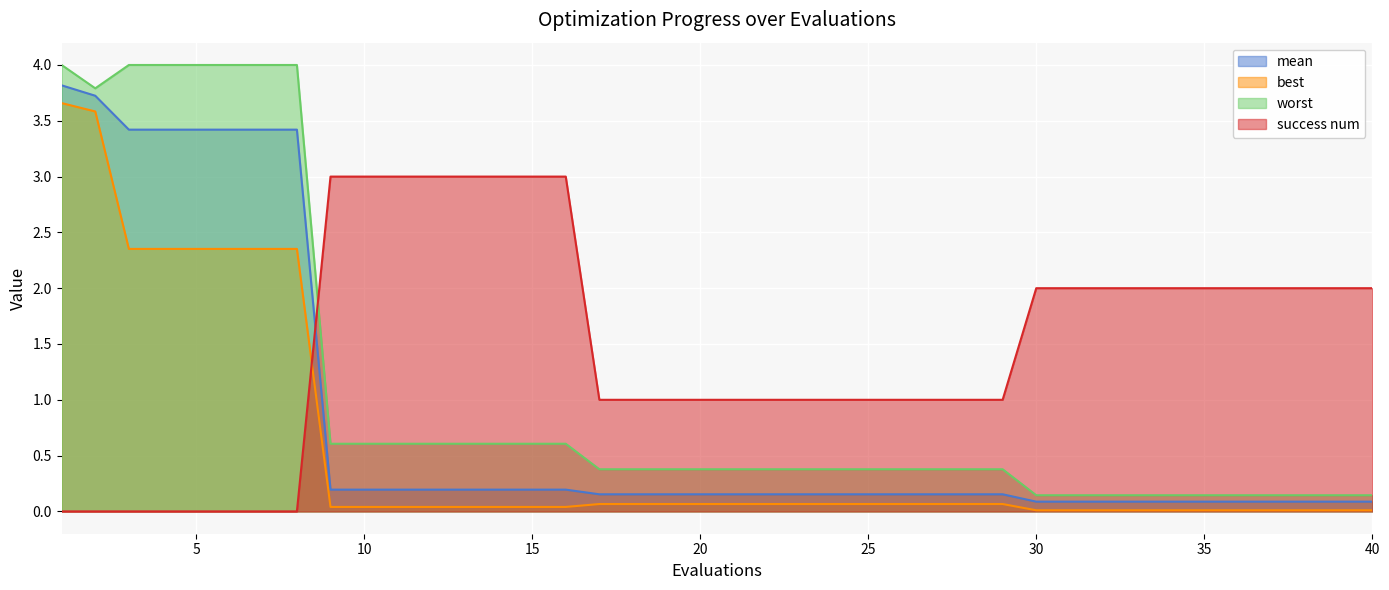

What are all the series names shown in the legend?

mean, best, worst, success num